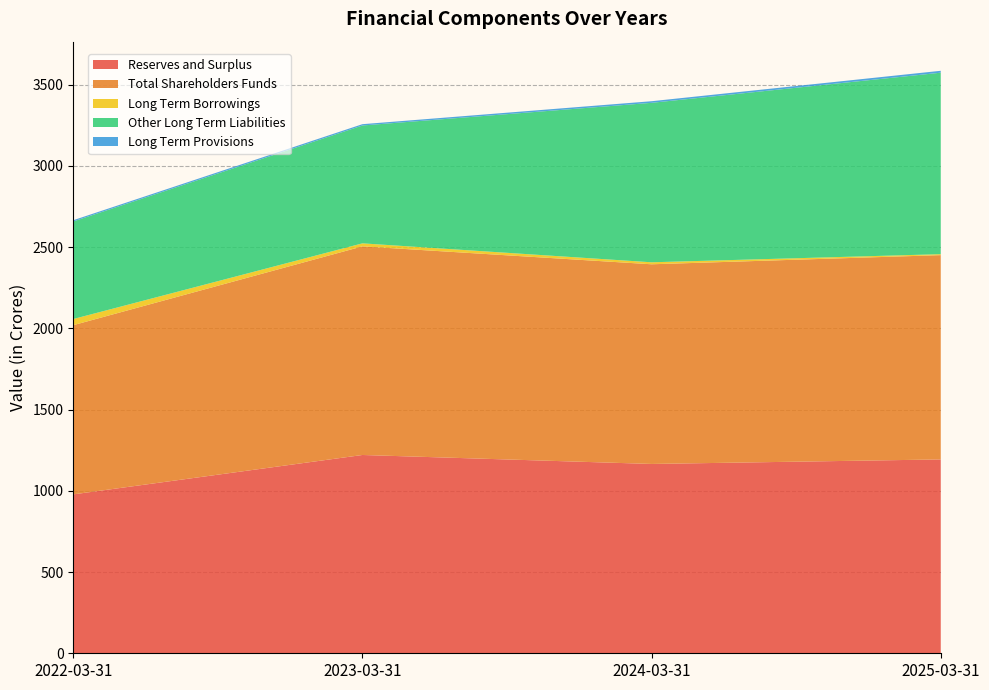

Reading right to left, extract all data points from this chart.

Reserves and Surplus: 2025-03-31=1193.3	2024-03-31=1165.4	2023-03-31=1220.6	2022-03-31=978.1
Total Shareholders Funds: 2025-03-31=1257.5	2024-03-31=1229.1	2023-03-31=1284.1	2022-03-31=1041.6
Long Term Borrowings: 2025-03-31=5.9	2024-03-31=12.2	2023-03-31=18.6	2022-03-31=37.8
Other Long Term Liabilities: 2025-03-31=1117.1	2024-03-31=981.6	2023-03-31=725.5	2022-03-31=600.6
Long Term Provisions: 2025-03-31=11.7	2024-03-31=9.9	2023-03-31=8.1	2022-03-31=7.6